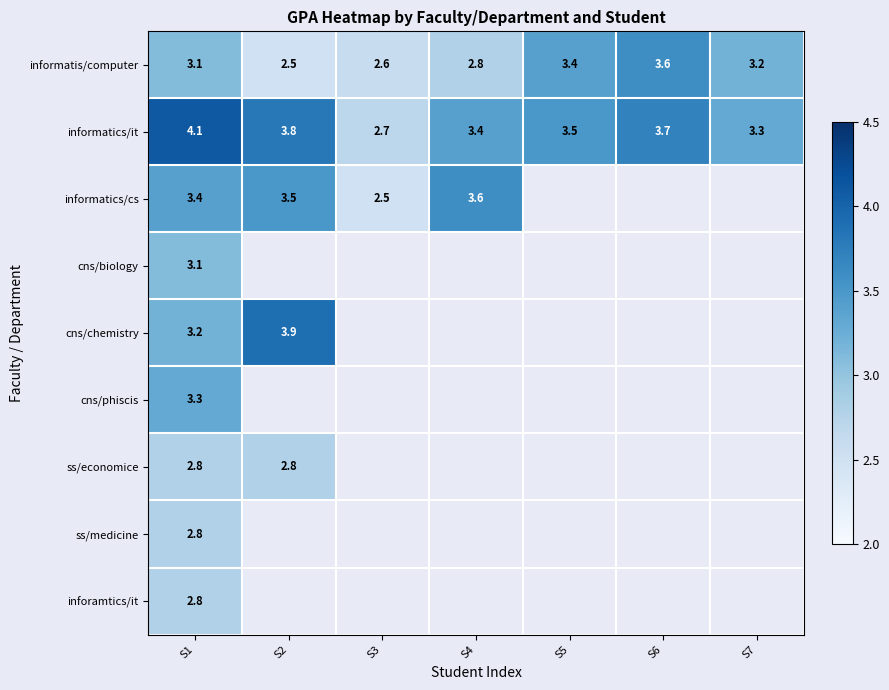

Is it true that informatics/cs equals 1.4 at S4?

False